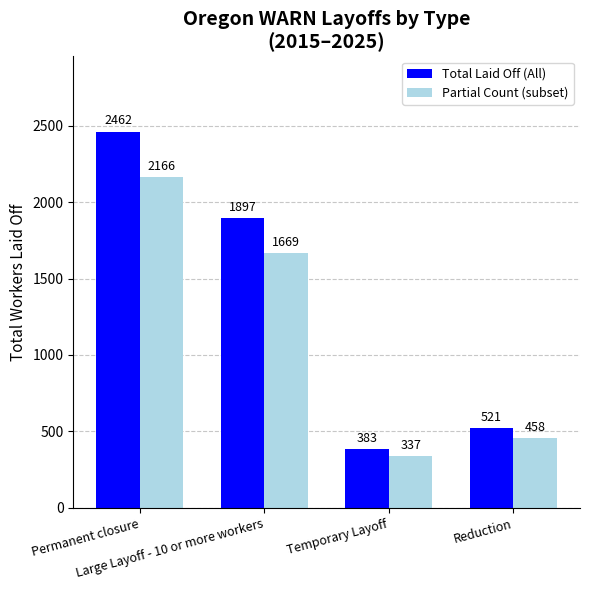

Which series changed the most between Large Layoff - 10 or more workers and Reduction?

Total Laid Off (All)